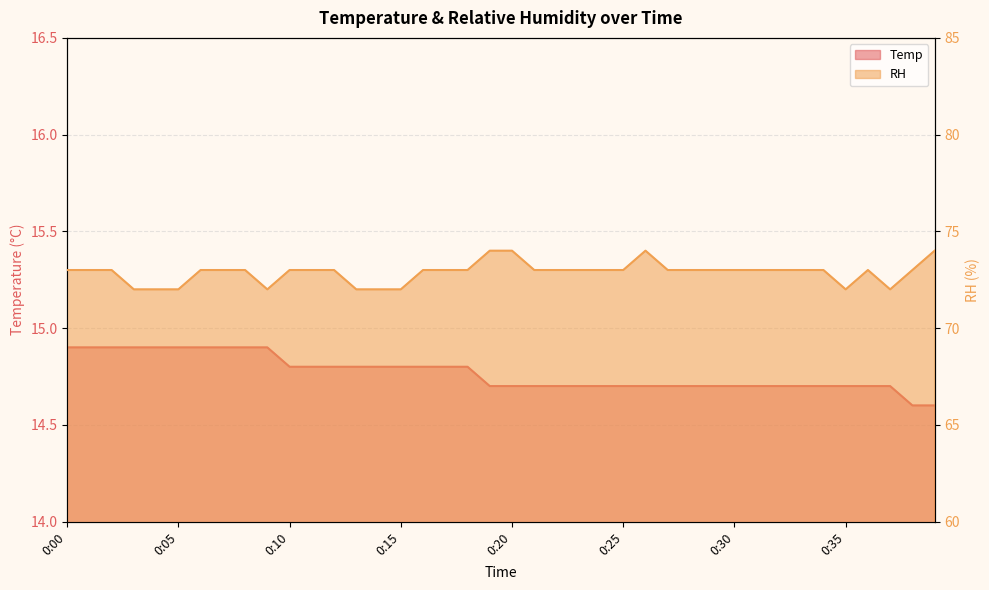

Between 24 and 32, which series saw the biggest shift?

Temp